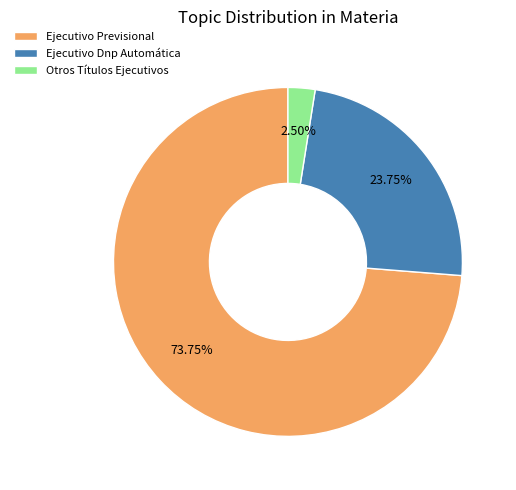

To the nearest percent, what percentage of the pie is Ejecutivo Dnp Automática?

24%